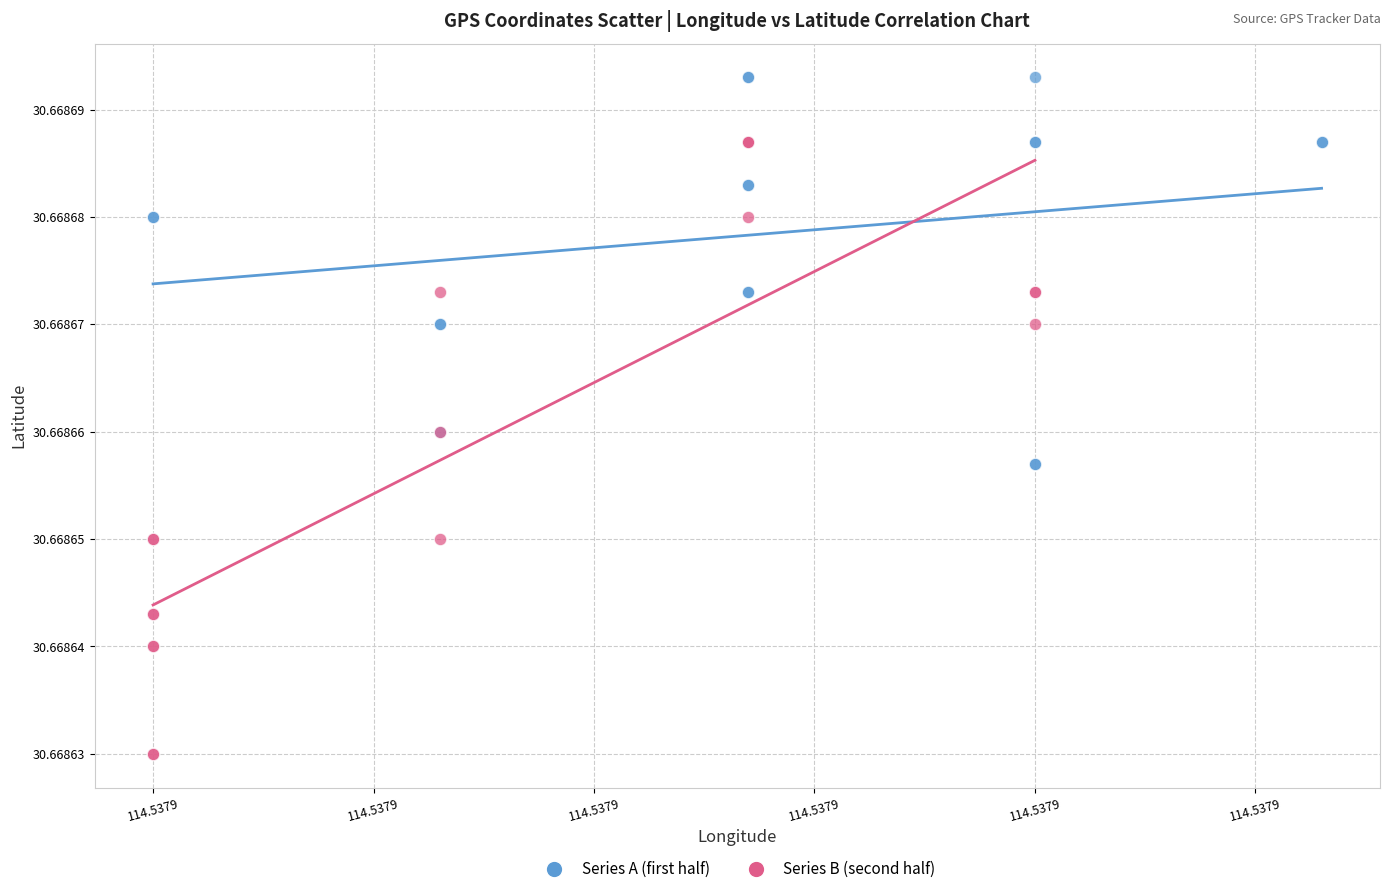

Which series has the largest Y range (max minus min)?

Series B (second half)